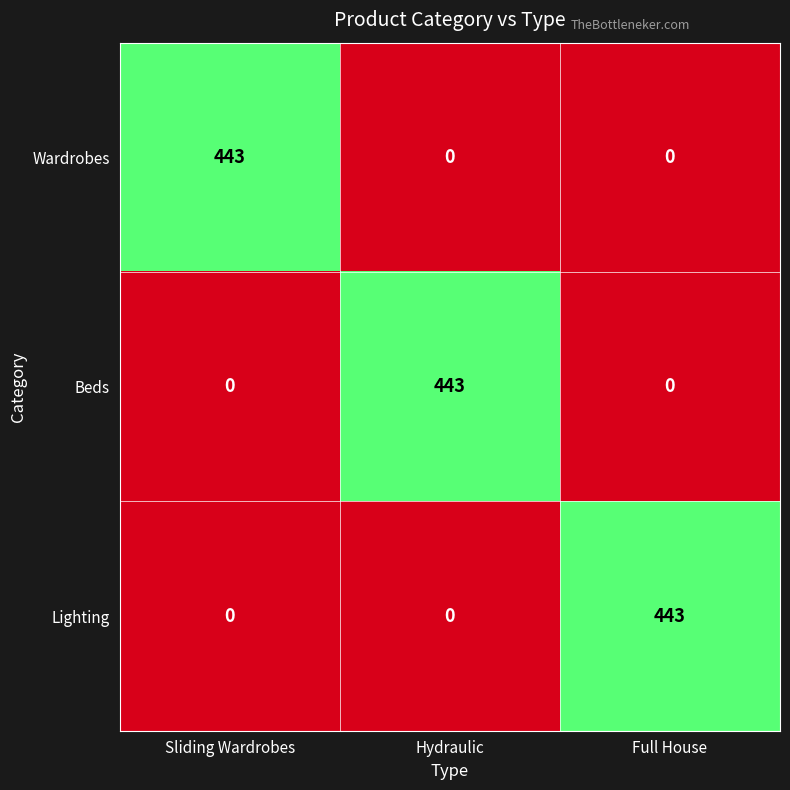

What is the spread (max minus min) of values at Full House?

443